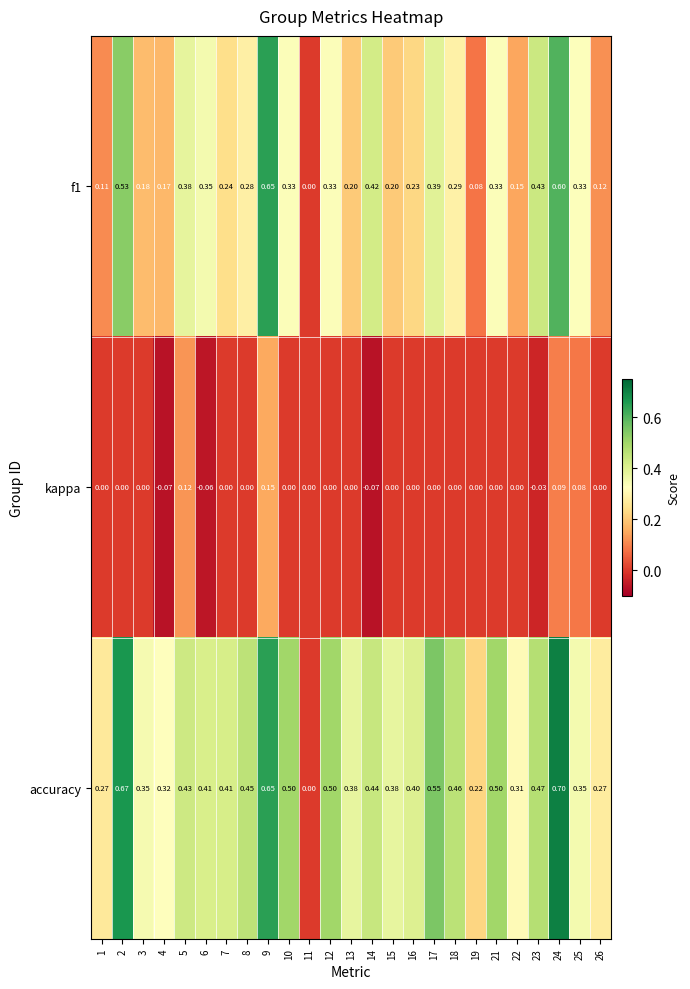

Which series has the largest total across all categories?

accuracy